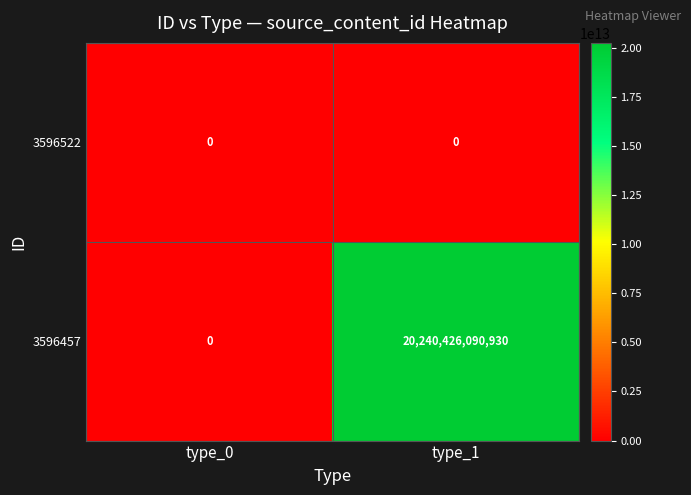

Rank the series by their average value, from lowest to highest.

3596522, 3596457